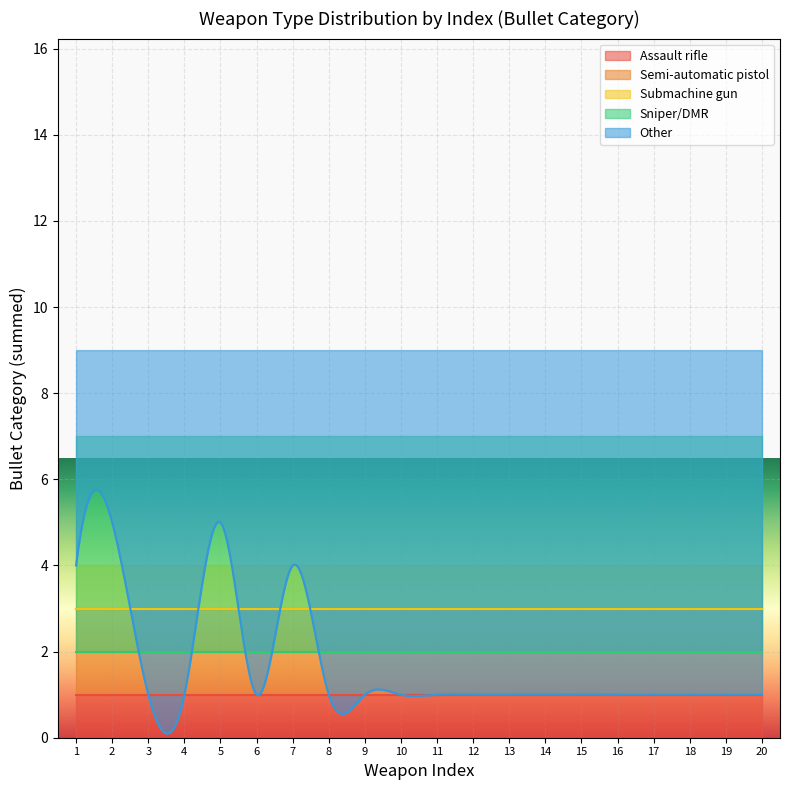

The value of Sniper/DMR at 2 is 2. True or false?

True